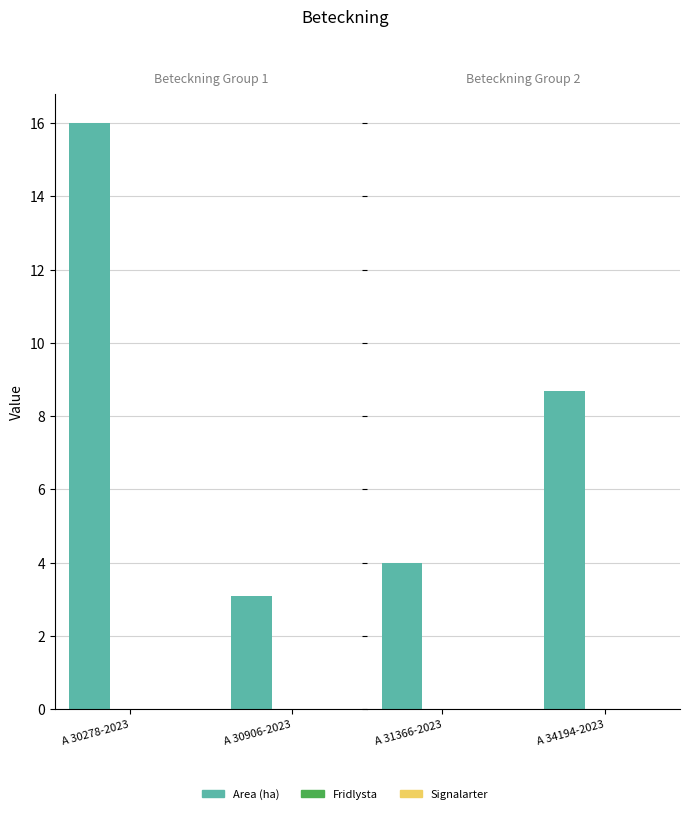

Which series has the largest total across all categories?

Area (ha)